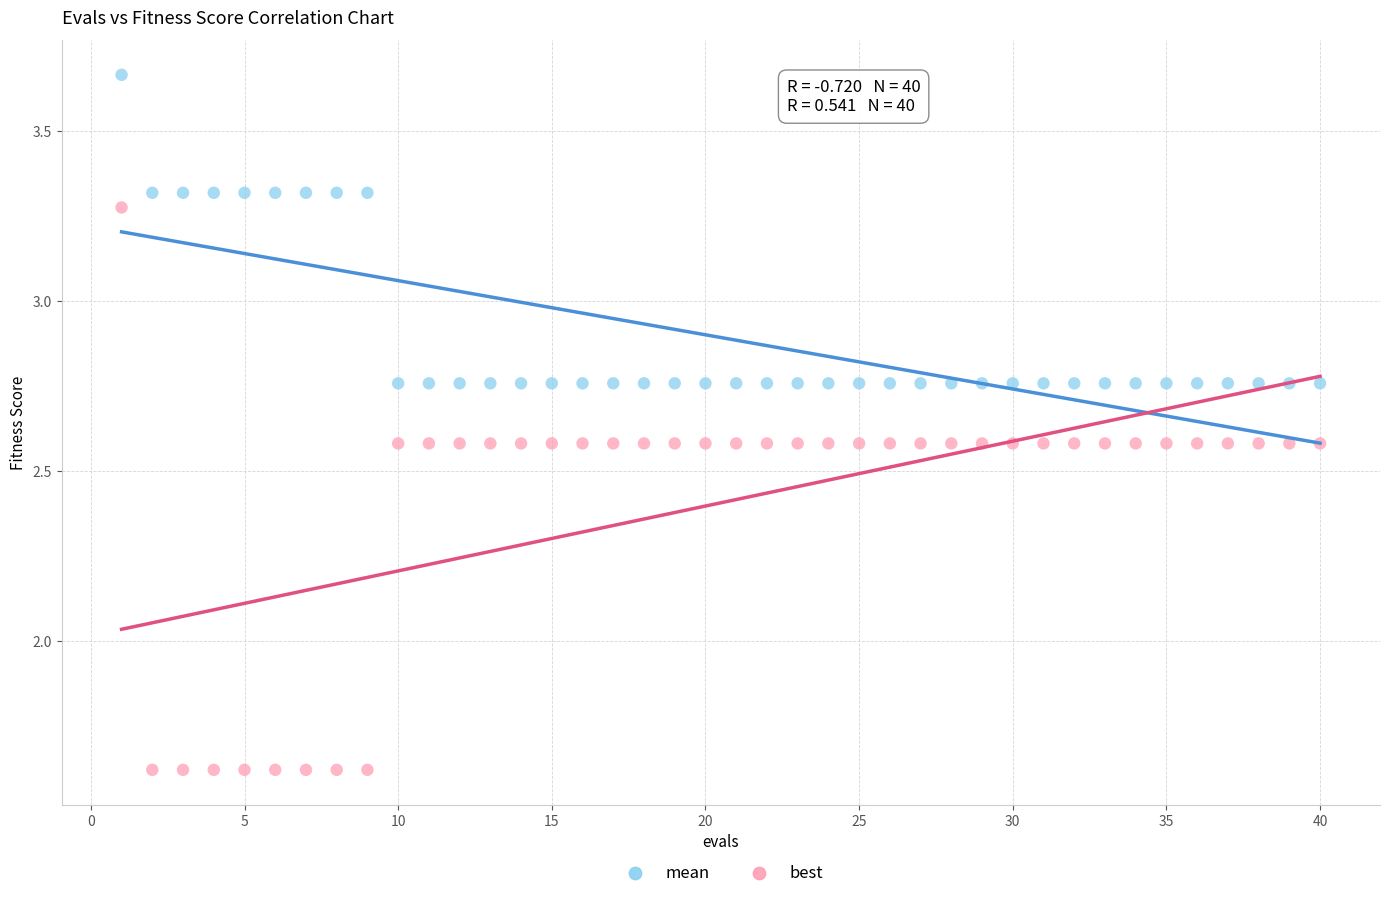

Which series has the widest spread of Y values?

best